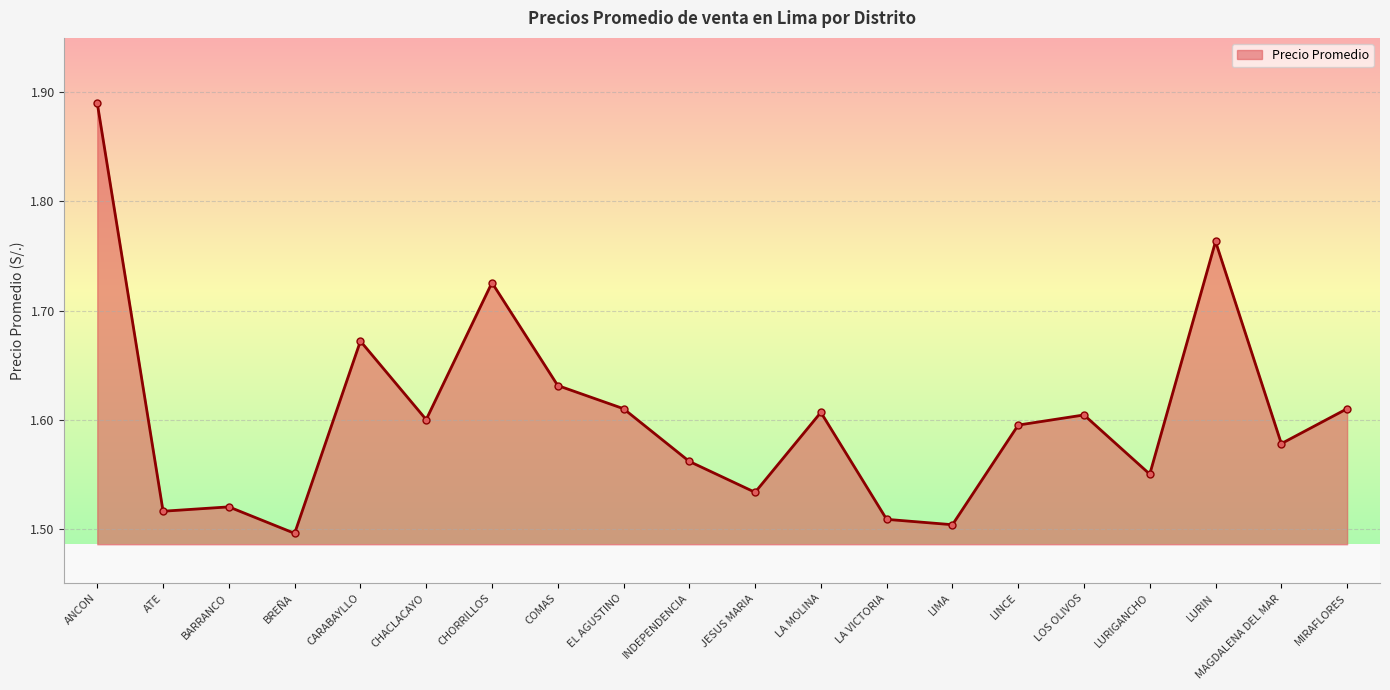

Which label corresponds to the largest value in the chart?

ANCON